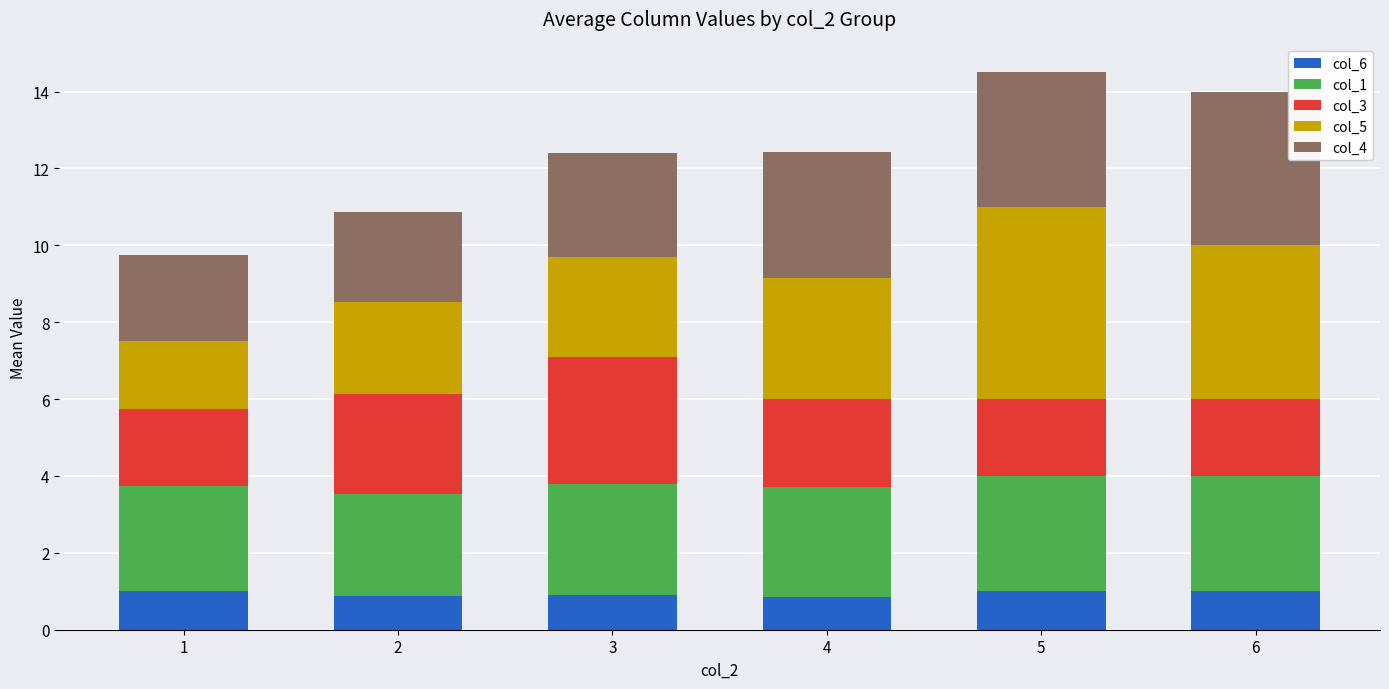

What is the value of the col_6 bar at the 5th from the left?

1.0